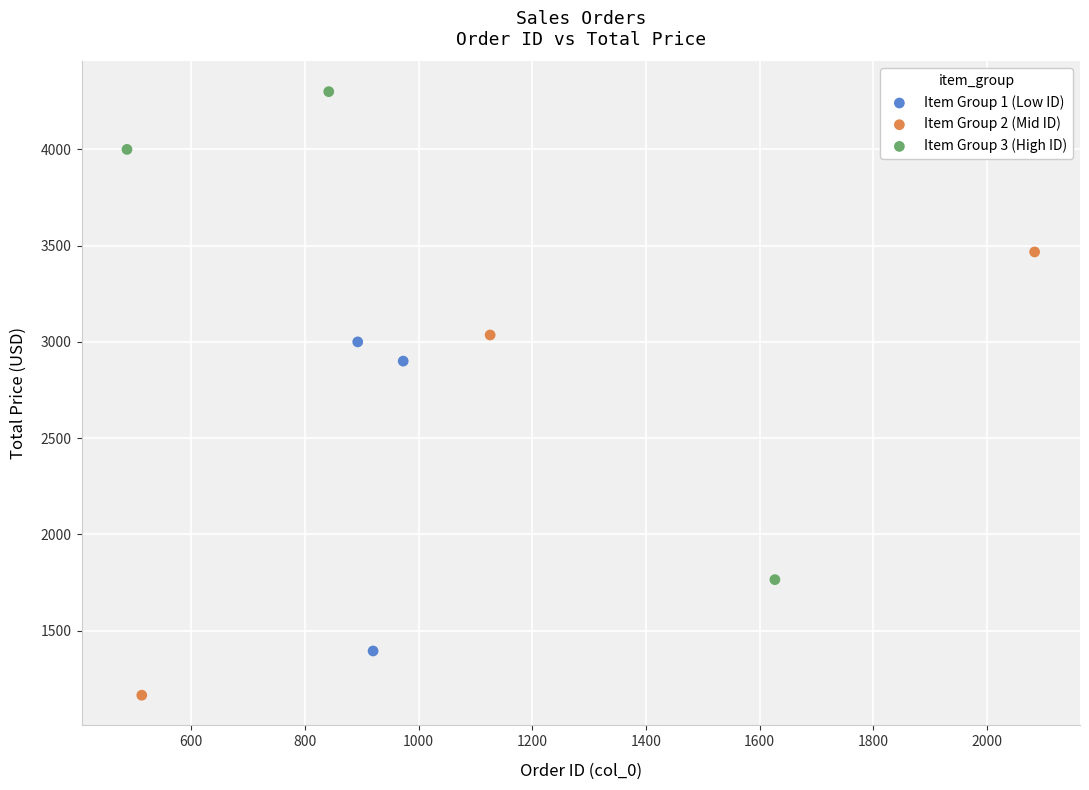

What are all the series names shown in the legend?

Item Group 1 (Low ID), Item Group 2 (Mid ID), Item Group 3 (High ID)